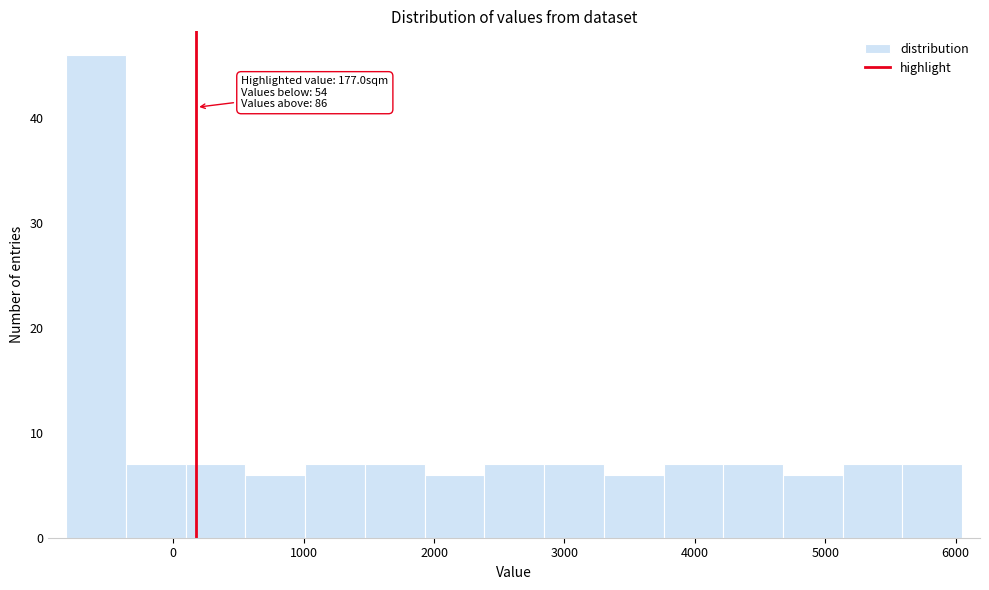

Over which range of the x-axis is the bar tallest?

-800 to -400